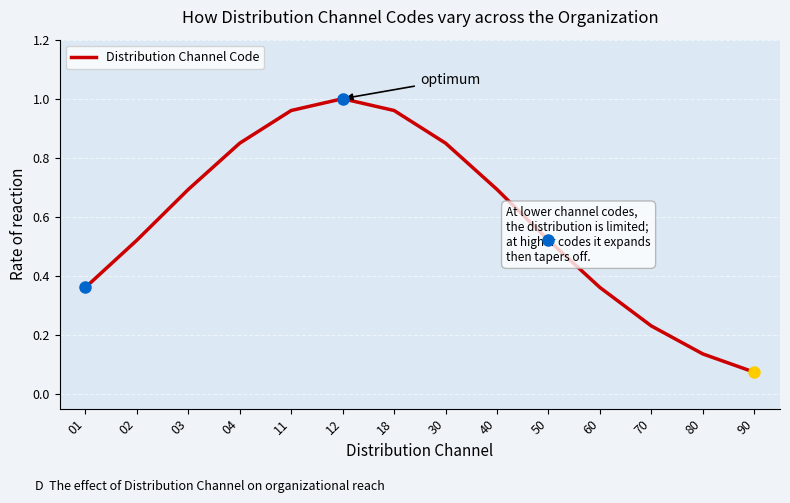

What is the change in value from 03 to 18?

+0.3